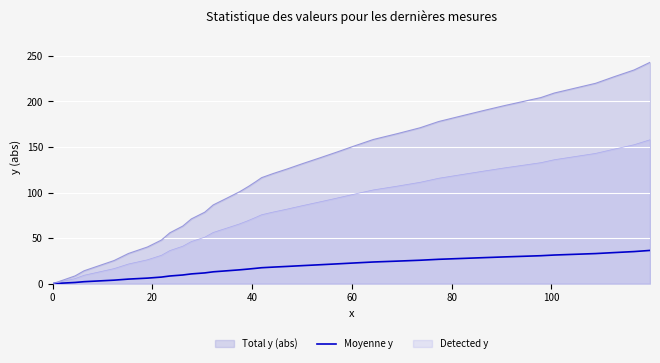

True or false: the data has more than 1 interior local peaks.

False